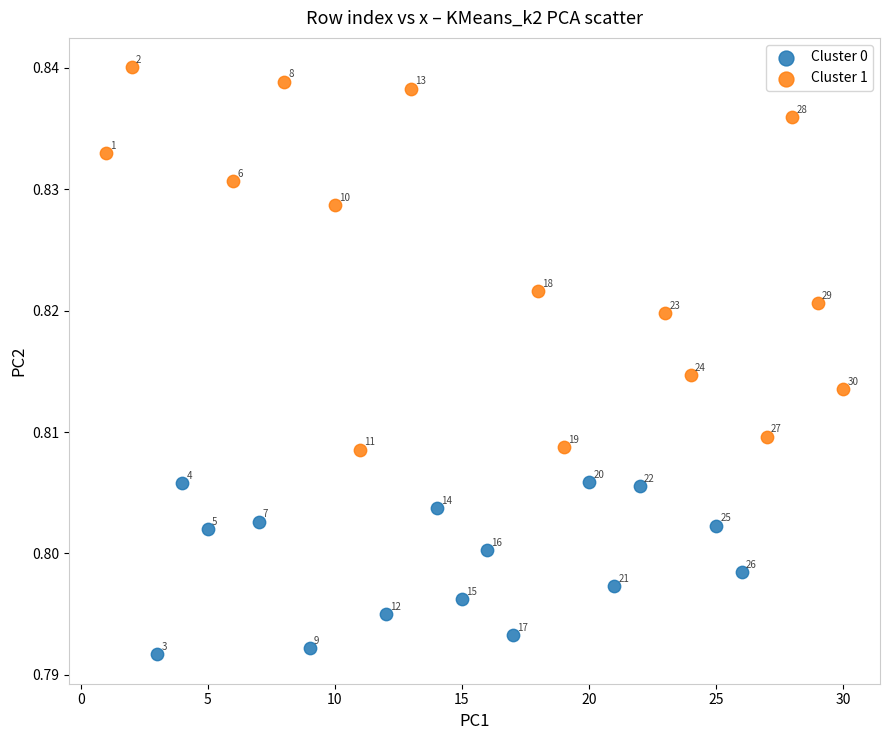

Which series has the widest spread of Y values?

Cluster 1